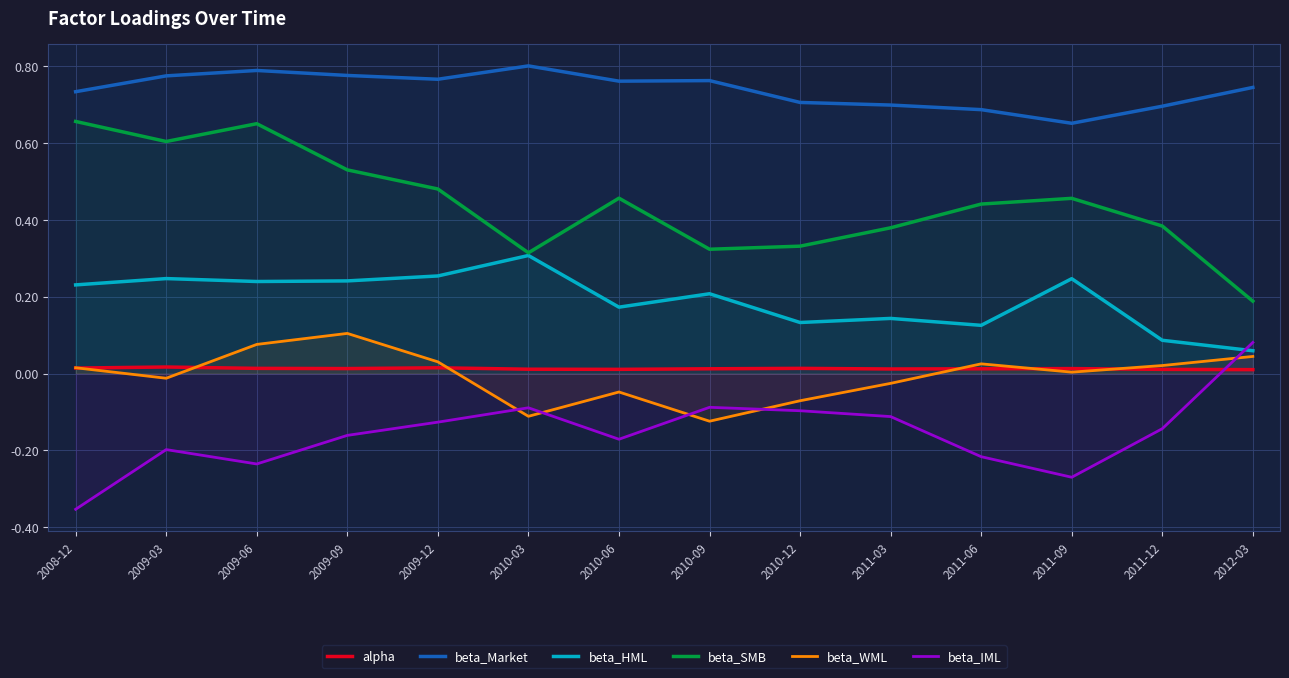

Reading left to right, list all the values displayed in this chart.

alpha: 0.0	0.0	0.0	0.0	0.0	0.0	0.0	0.0	0.0	0.0	0.0	0.0	0.0	0.0
beta_Market: 0.7	0.8	0.8	0.8	0.8	0.8	0.8	0.8	0.7	0.7	0.7	0.7	0.7	0.7
beta_HML: 0.2	0.2	0.2	0.2	0.3	0.3	0.2	0.2	0.1	0.1	0.1	0.2	0.1	0.1
beta_SMB: 0.7	0.6	0.7	0.5	0.5	0.3	0.5	0.3	0.3	0.4	0.4	0.5	0.4	0.2
beta_WML: 0.0	-0.0	0.1	0.1	0.0	-0.1	-0.0	-0.1	-0.1	-0.0	0.0	0.0	0.0	0.0
beta_IML: -0.4	-0.2	-0.2	-0.2	-0.1	-0.1	-0.2	-0.1	-0.1	-0.1	-0.2	-0.3	-0.1	0.1